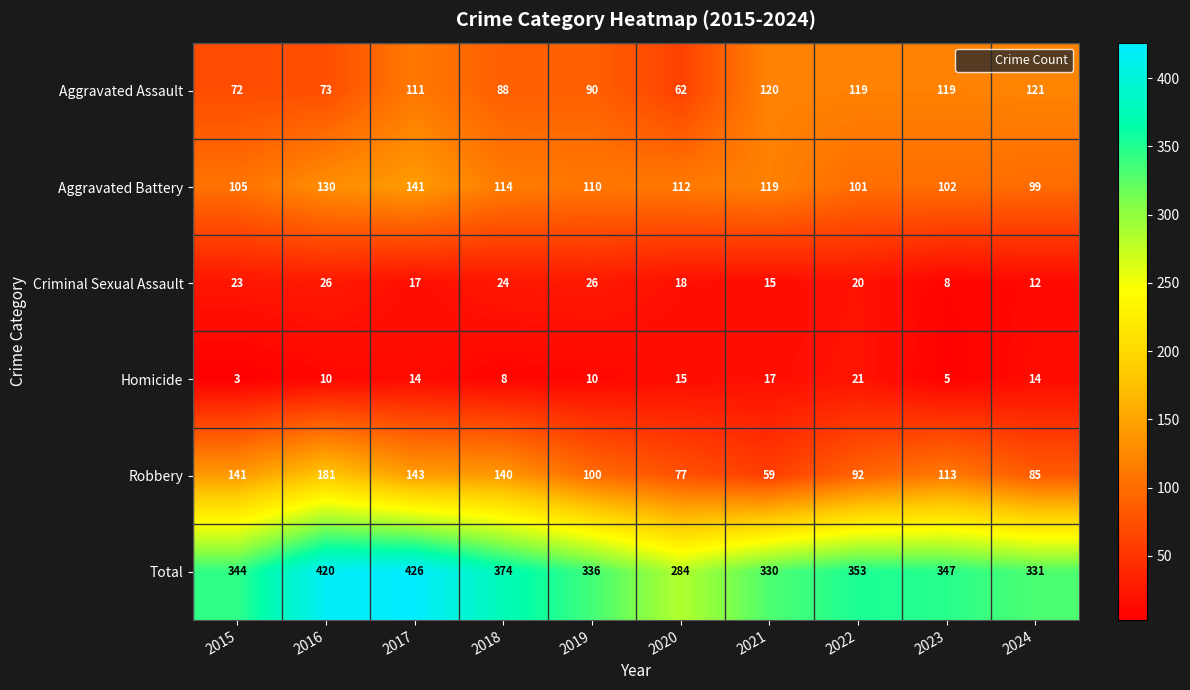

True or false: Total has a value of 284 at 2020.

True